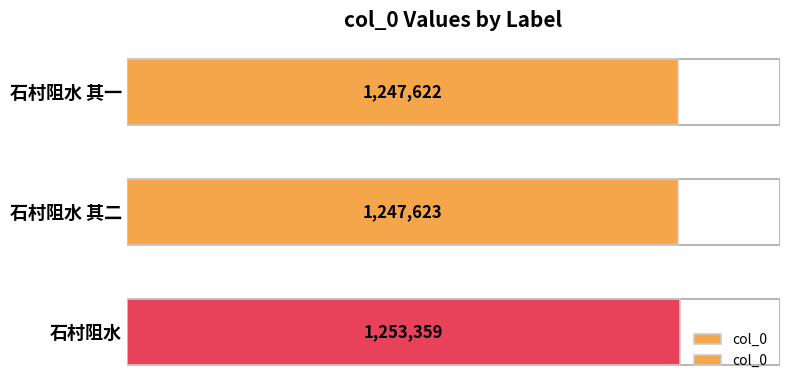

What is the value of the 2nd bar from the left?

1247623